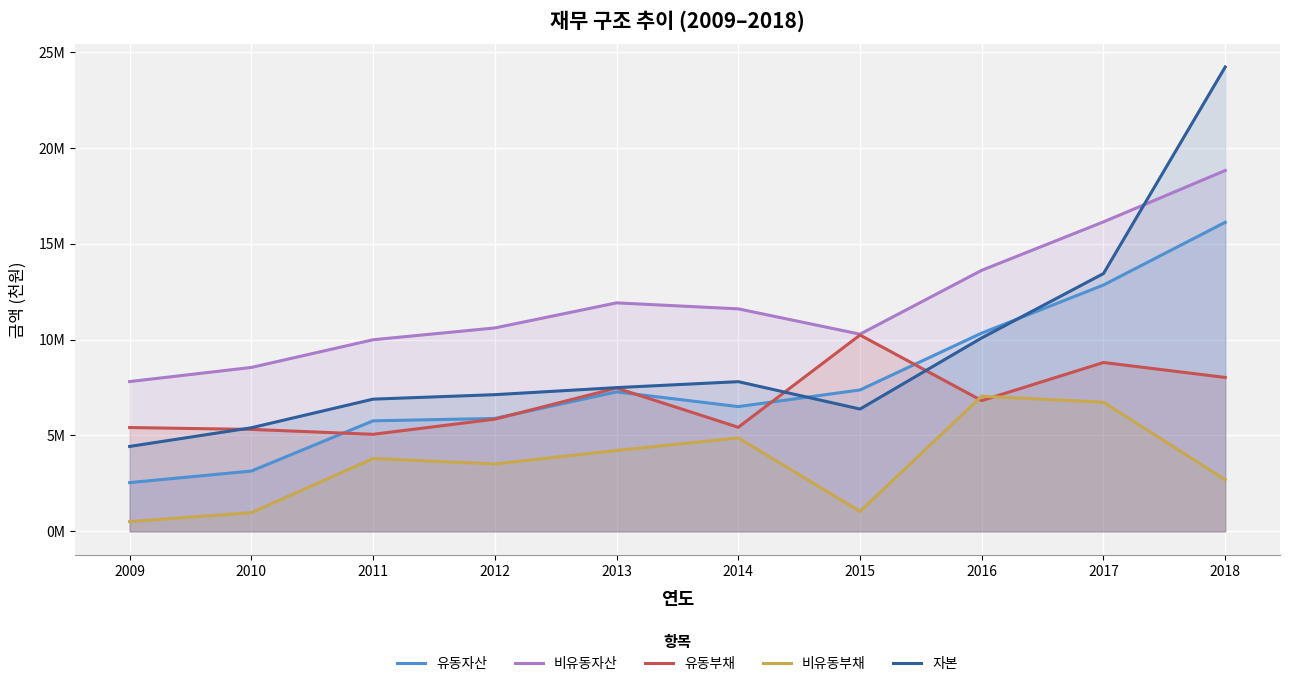

Is it true that 자본 equals 2704304 at 2012?

False